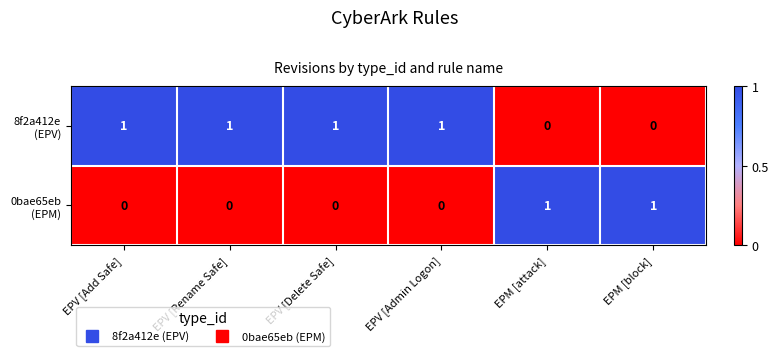

At how many categories does at least one series exceed 0?

6